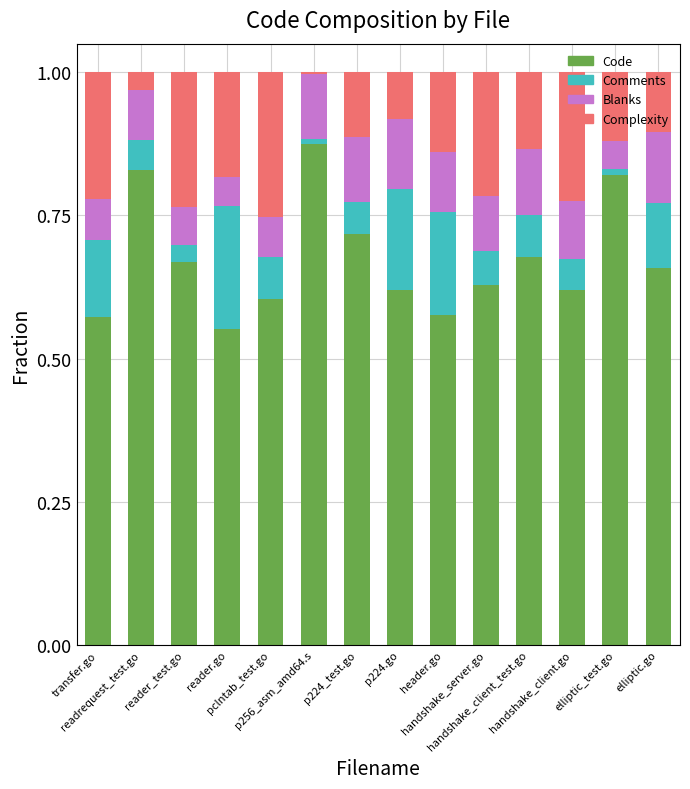

Between handshake_client.go and elliptic_test.go, which series saw the biggest shift?

Code